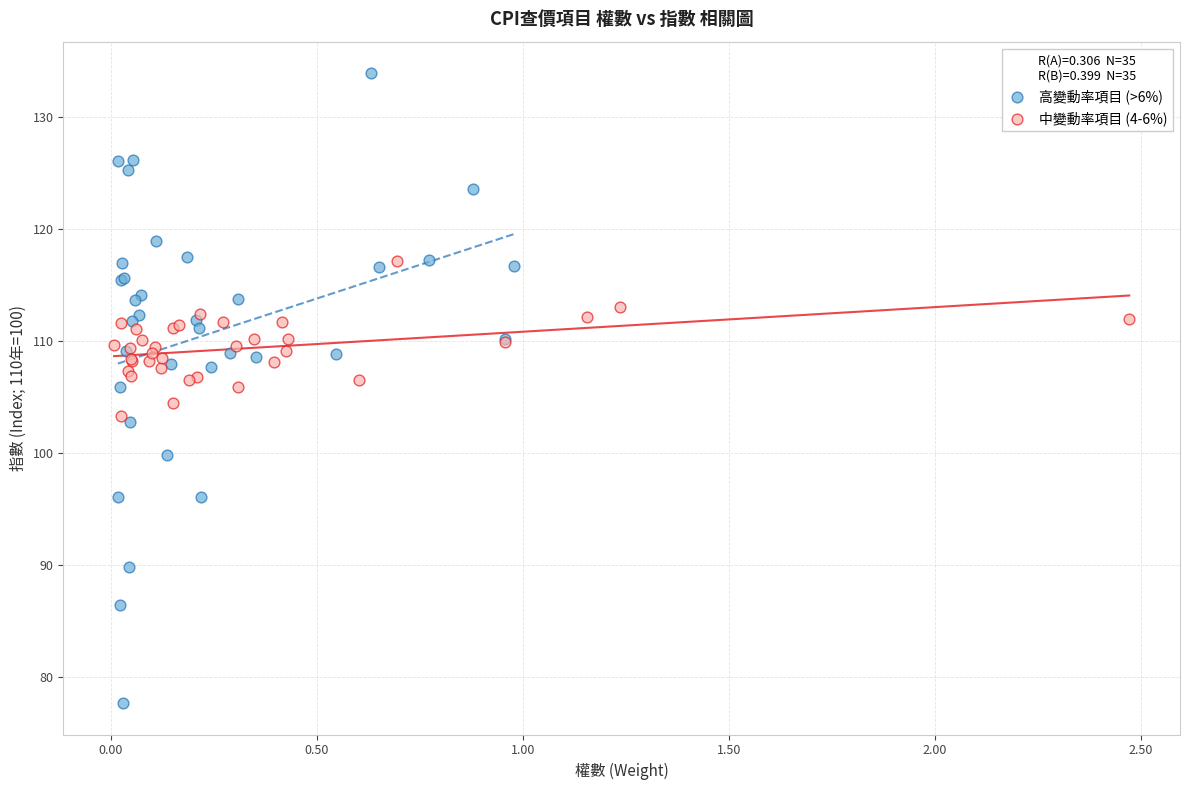

Which series contains the highest Y value?

高變動率項目 (>6%)